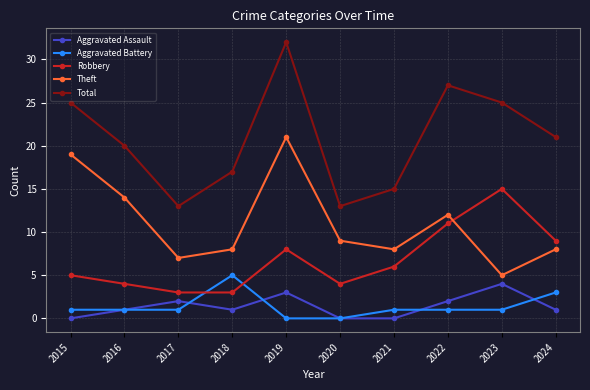

Reading left to right, extract all data points from this chart.

Aggravated Assault: 0	1	2	1	3	0	0	2	4	1
Aggravated Battery: 1	1	1	5	0	0	1	1	1	3
Robbery: 5	4	3	3	8	4	6	11	15	9
Theft: 19	14	7	8	21	9	8	12	5	8
Total: 25	20	13	17	32	13	15	27	25	21